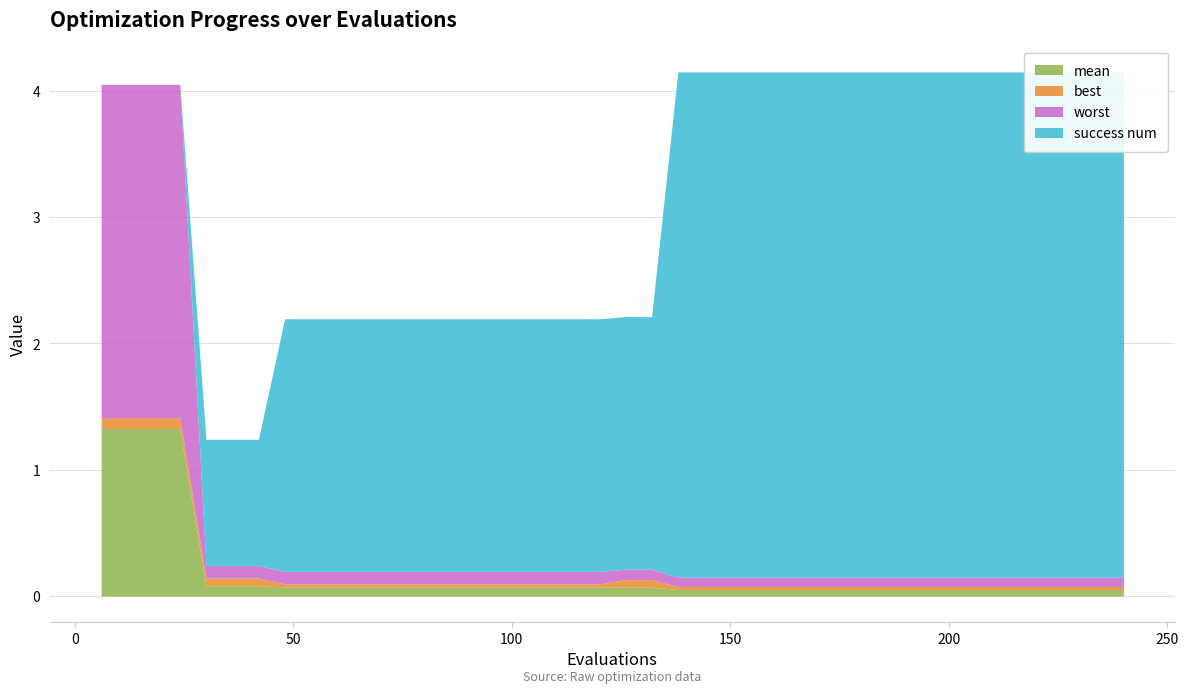

True or false: worst and mean cross at least once.

False